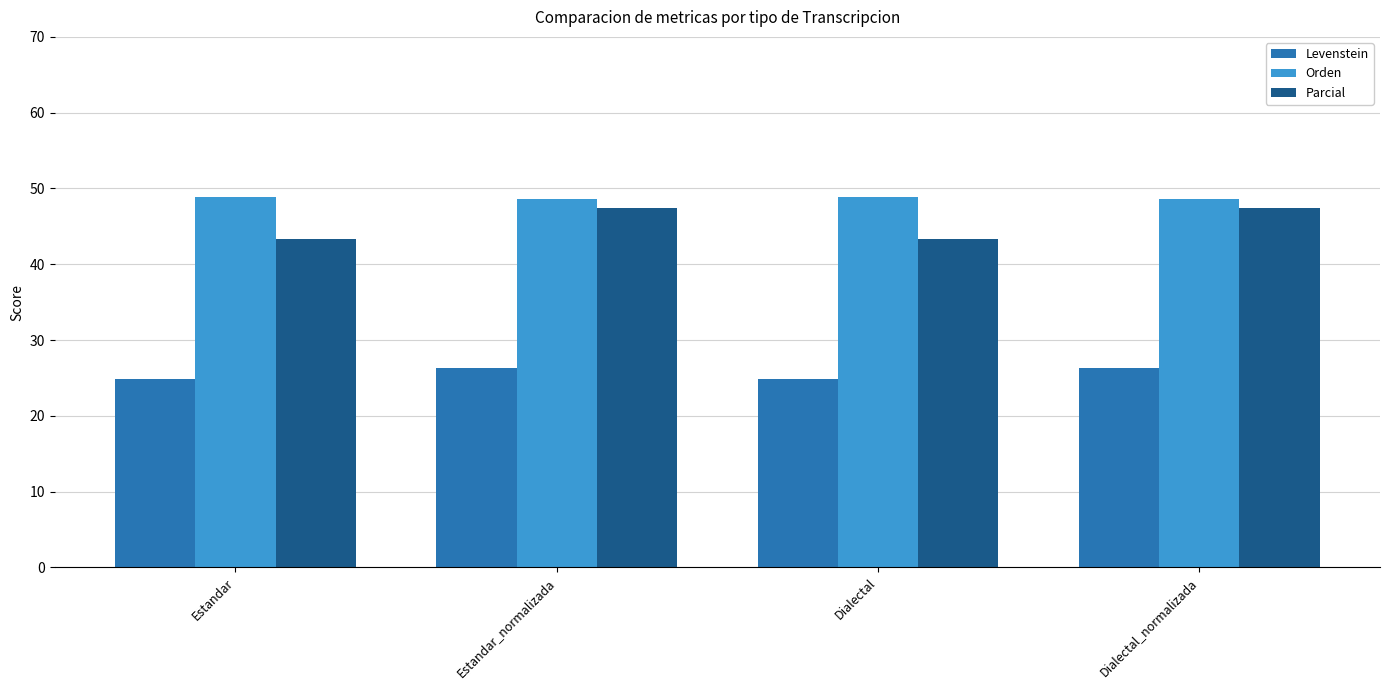

What is the label of the 4th bar from the left?

Dialectal_normalizada